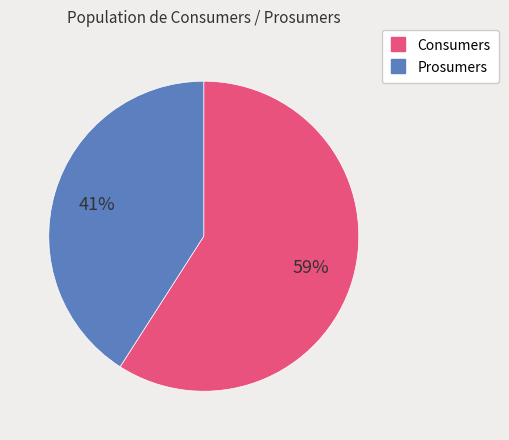

To the nearest percent, what is the combined percentage of Consumers and Prosumers?

100%